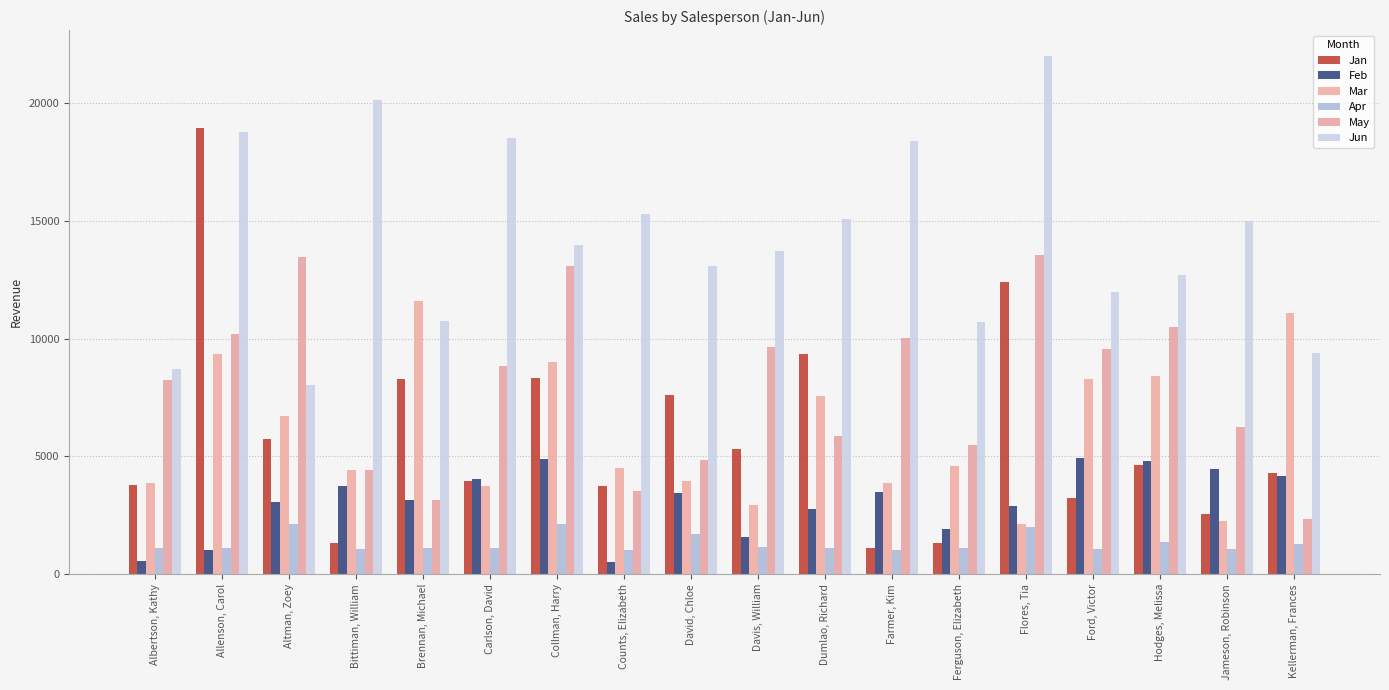

What is the sum of the Mar values at Carlson, David and Allenson, Carol?

13081